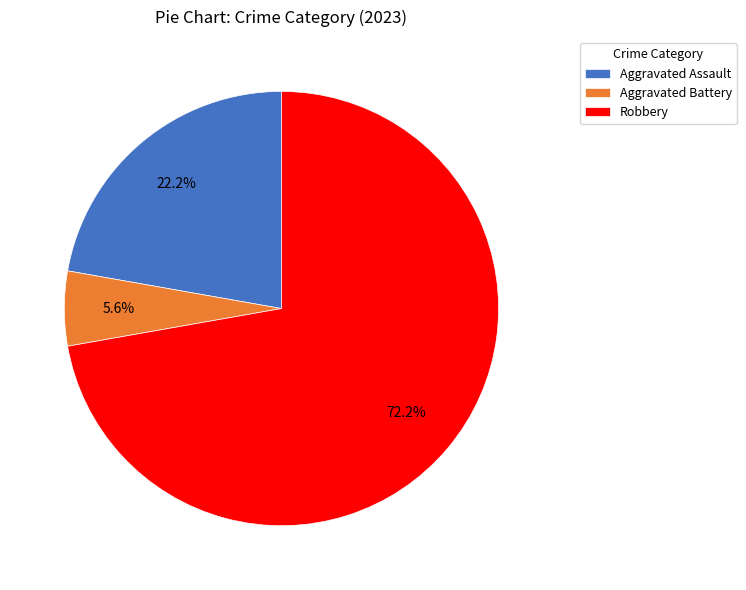

Count the number of slices in the pie.

3